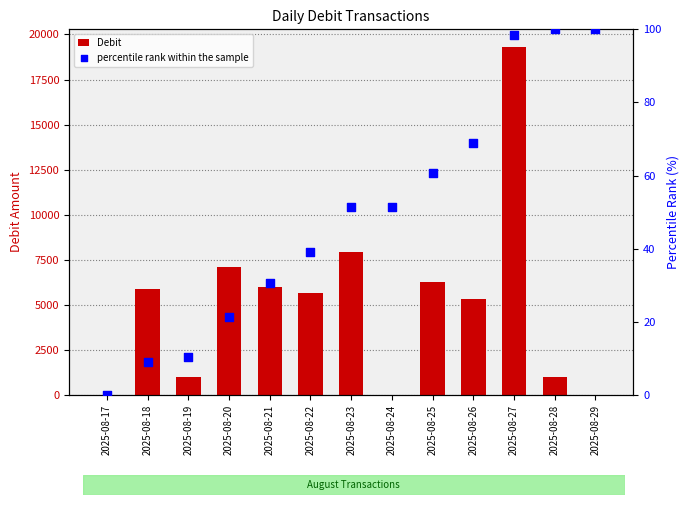

At how many categories does at least one series exceed 10791?

1